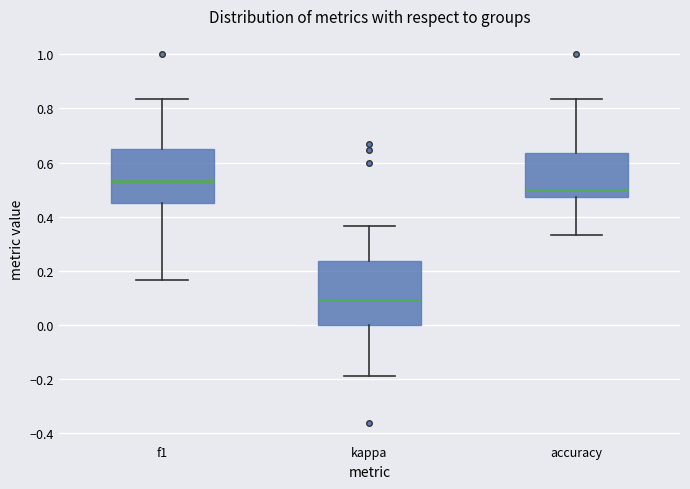

Where does the lower whisker of the box for kappa end on the y-axis? The values are not printed on the chart, so give them approximately, as read against the axis.

-0.20